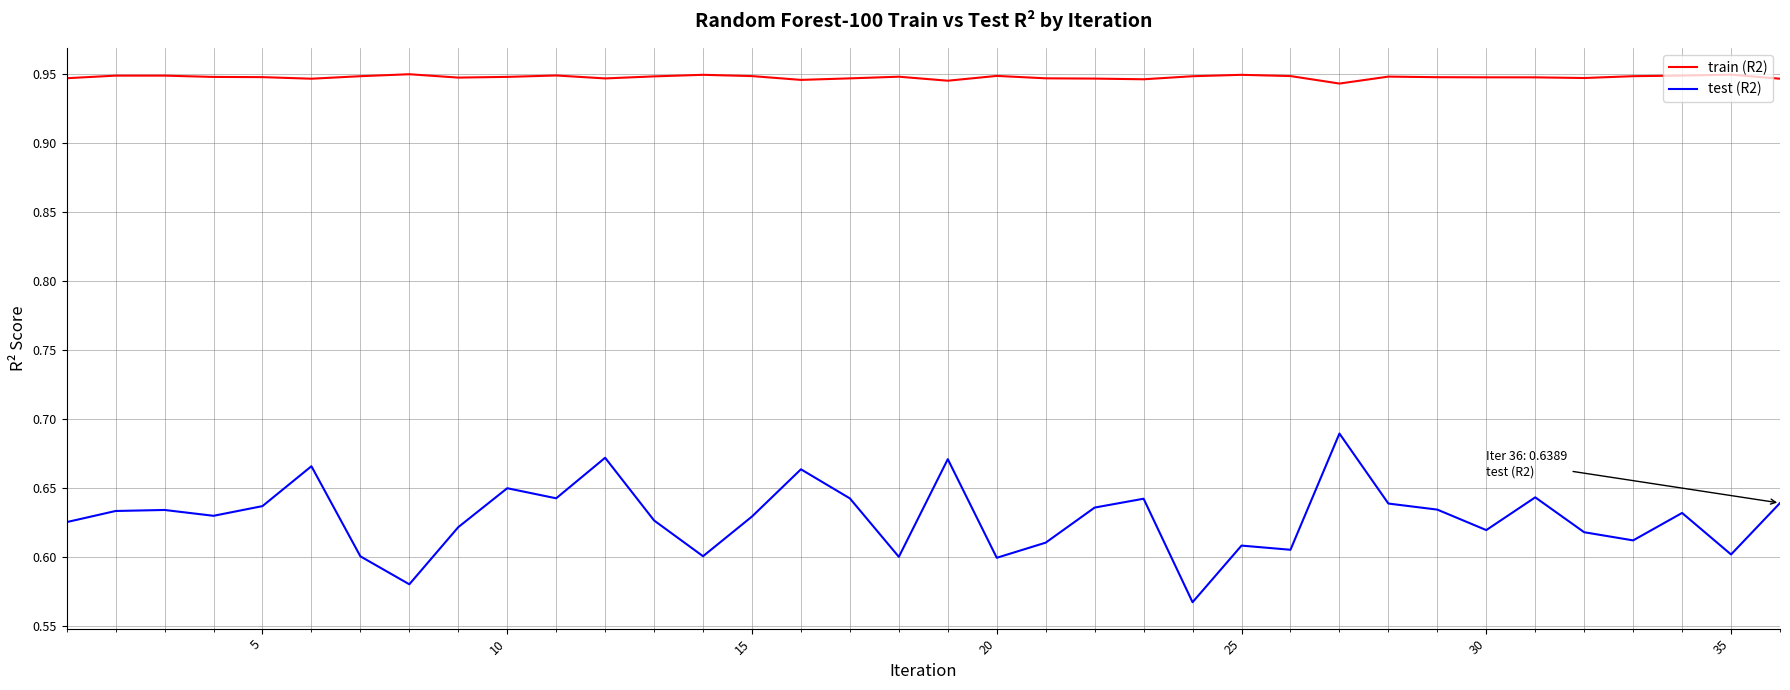

True or false: test (R2) and train (R2) intersect in this chart.

False